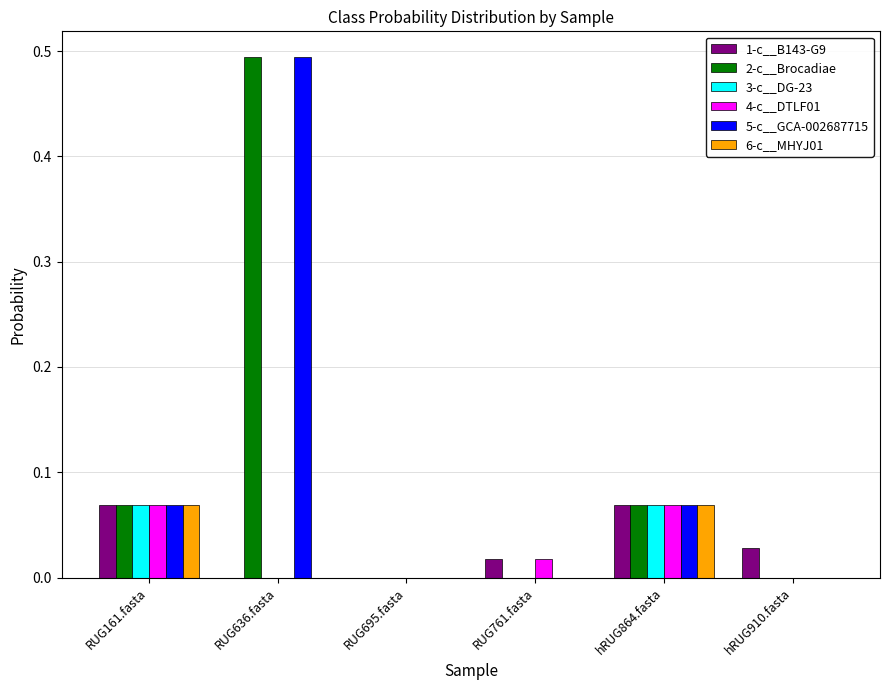

What is the sum of all 5-c__GCA-002687715 values?

0.6